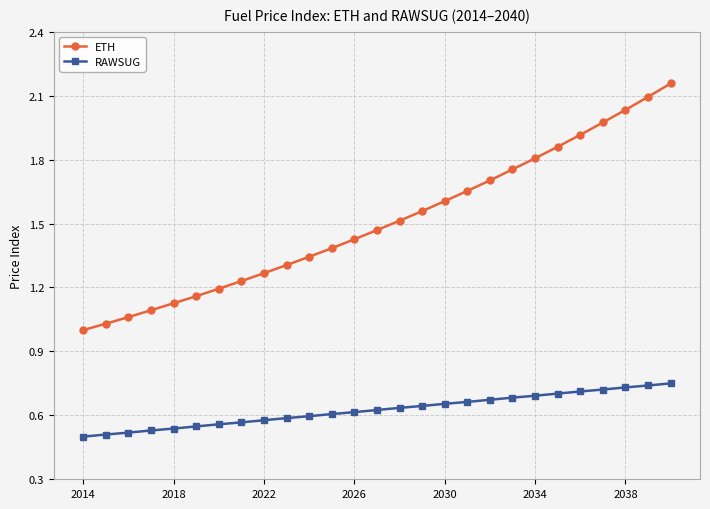

True or false: ETH has more than 1 interior local peaks.

False